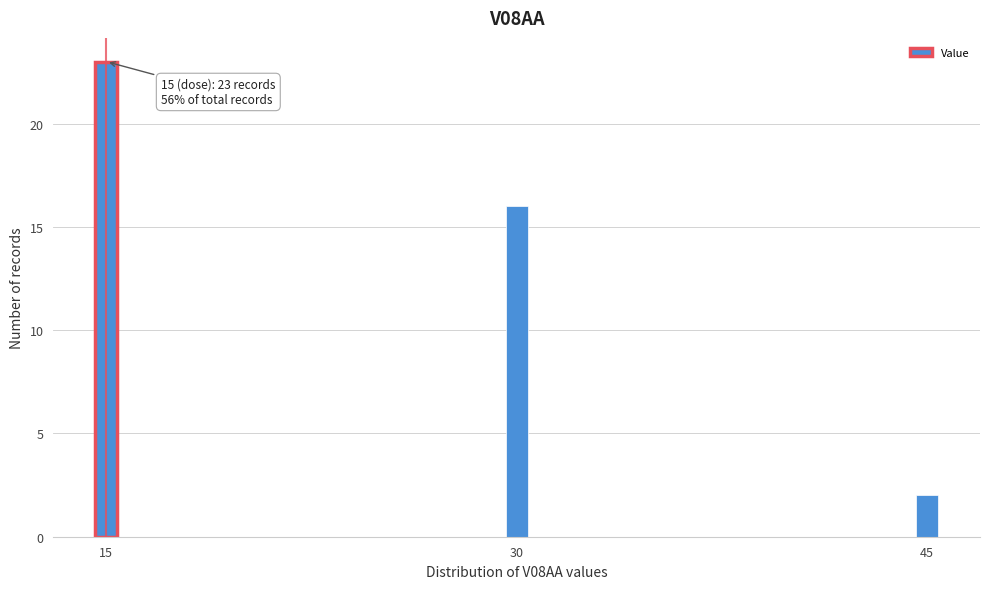

Reading left to right, list all the values displayed in this chart.

23	16	2